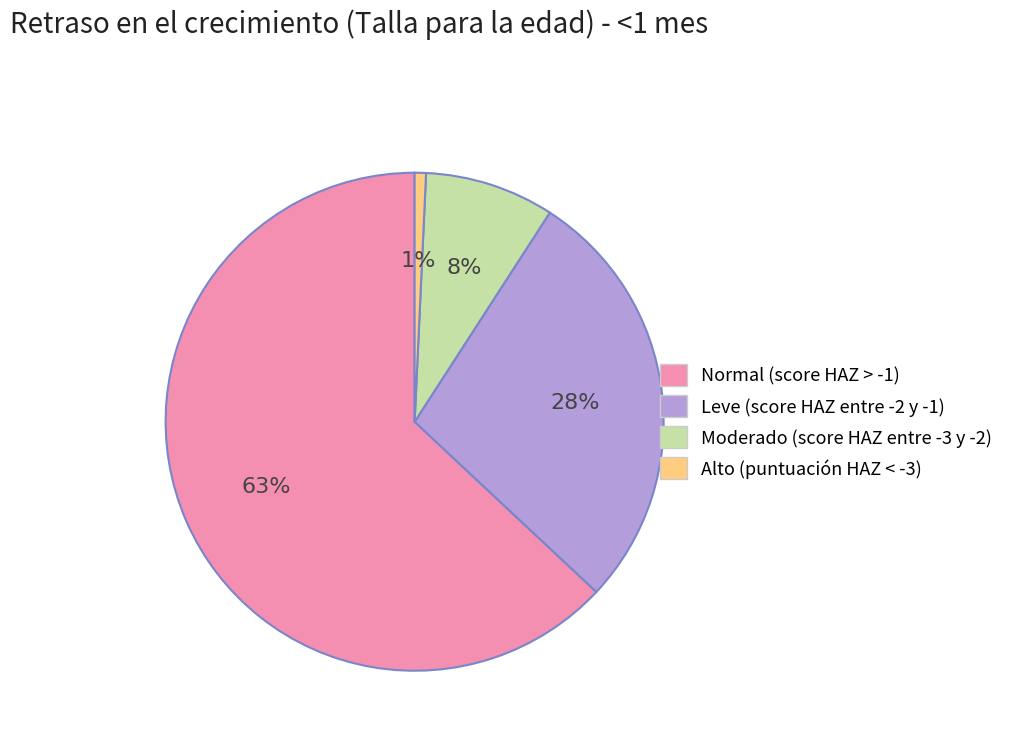

Between Moderado (score HAZ entre -3 y -2) and Alto (puntuación HAZ < -3), which is larger?

Moderado (score HAZ entre -3 y -2)